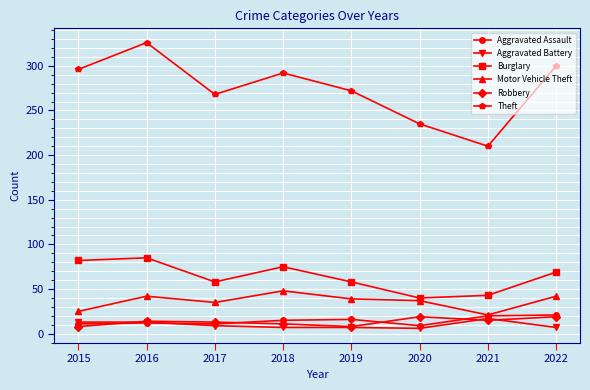

What is the minimum value shown in the chart?

6